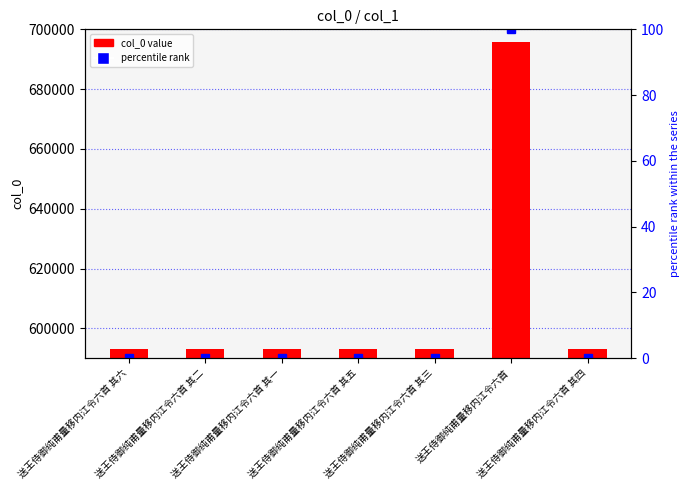

The col_0 series shows 592991.0 at 送王侍御纯甫量移内江令六首 其一. True or false?

True